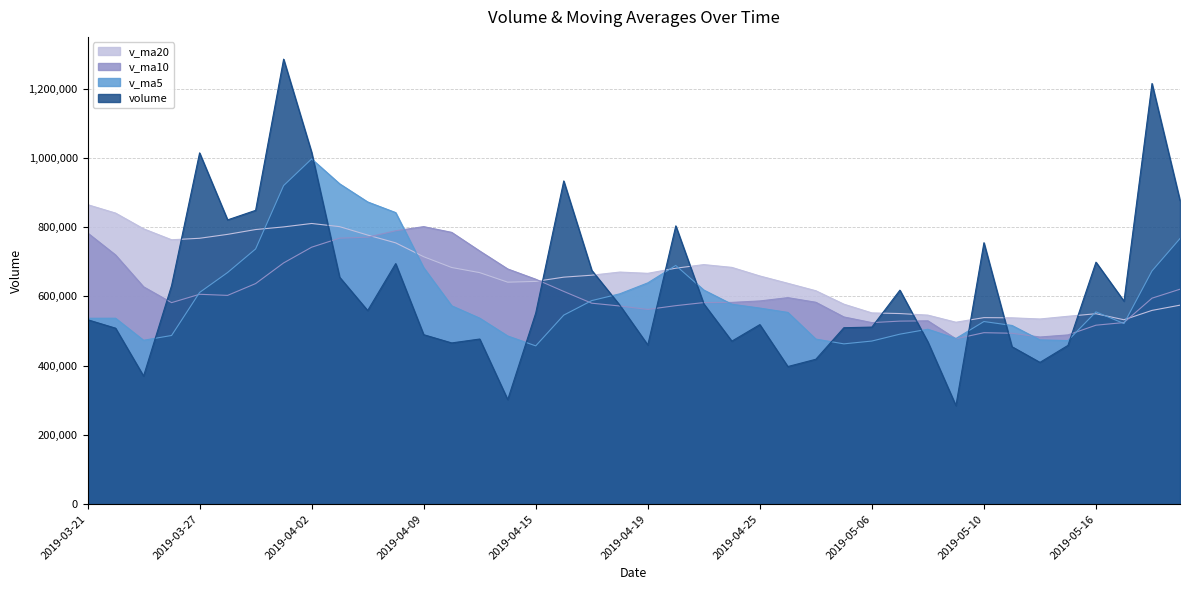

What is the maximum value for v_ma20?

864862.0